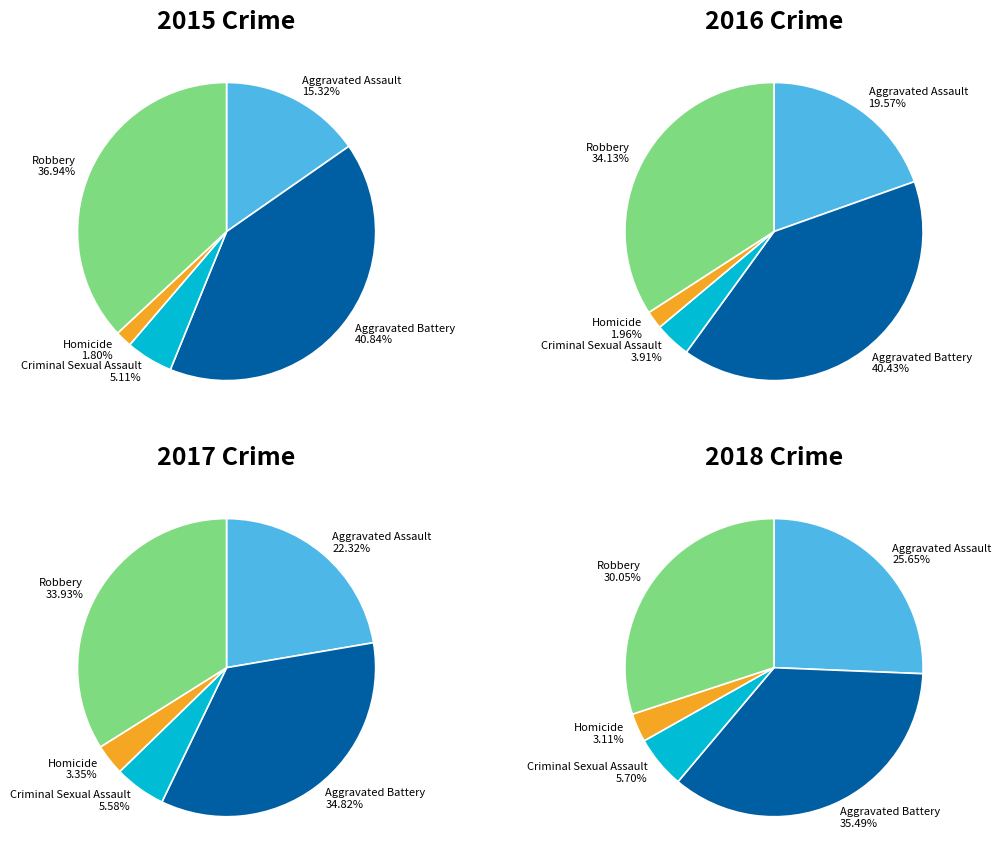

To the nearest percent, what portion does Aggravated Assault represent?

15%